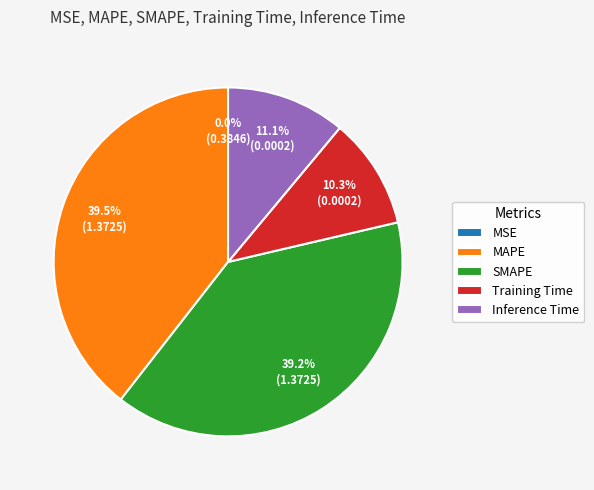

How much of the chart is everything except Inference Time?

88.9%